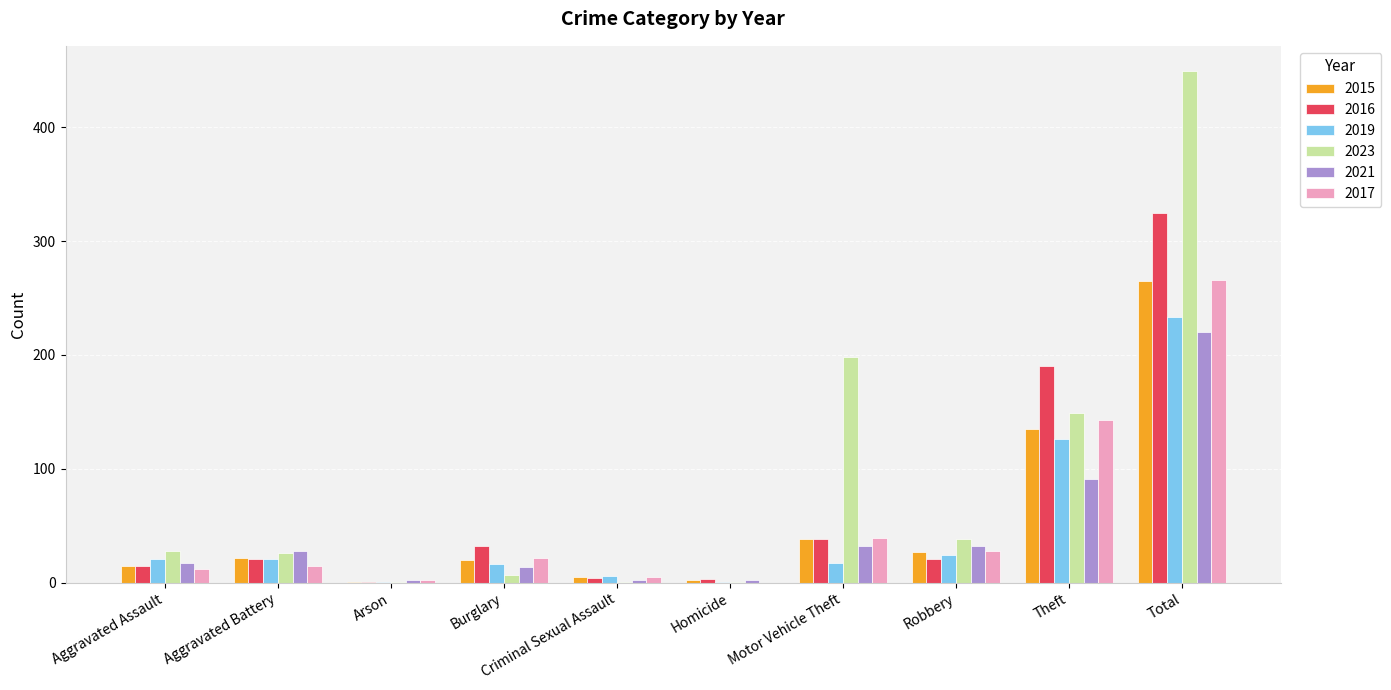

Count the number of categories in the chart.

10